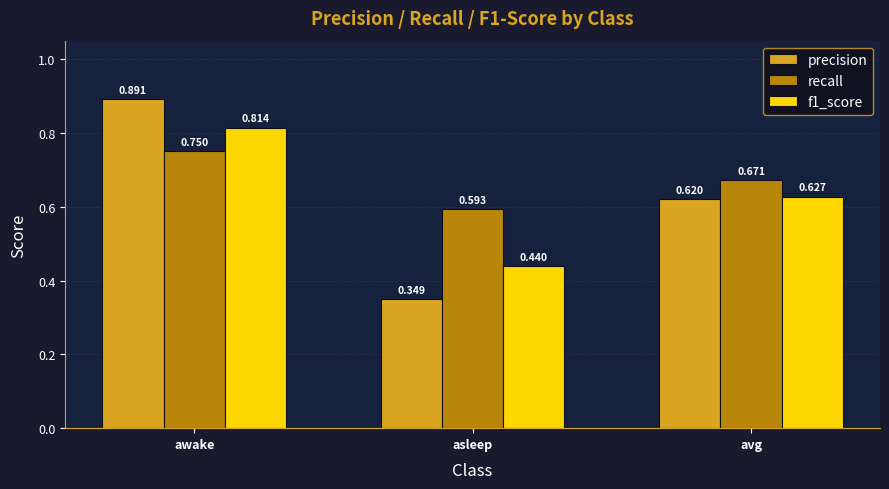

The value of recall at avg is 0.4. True or false?

False